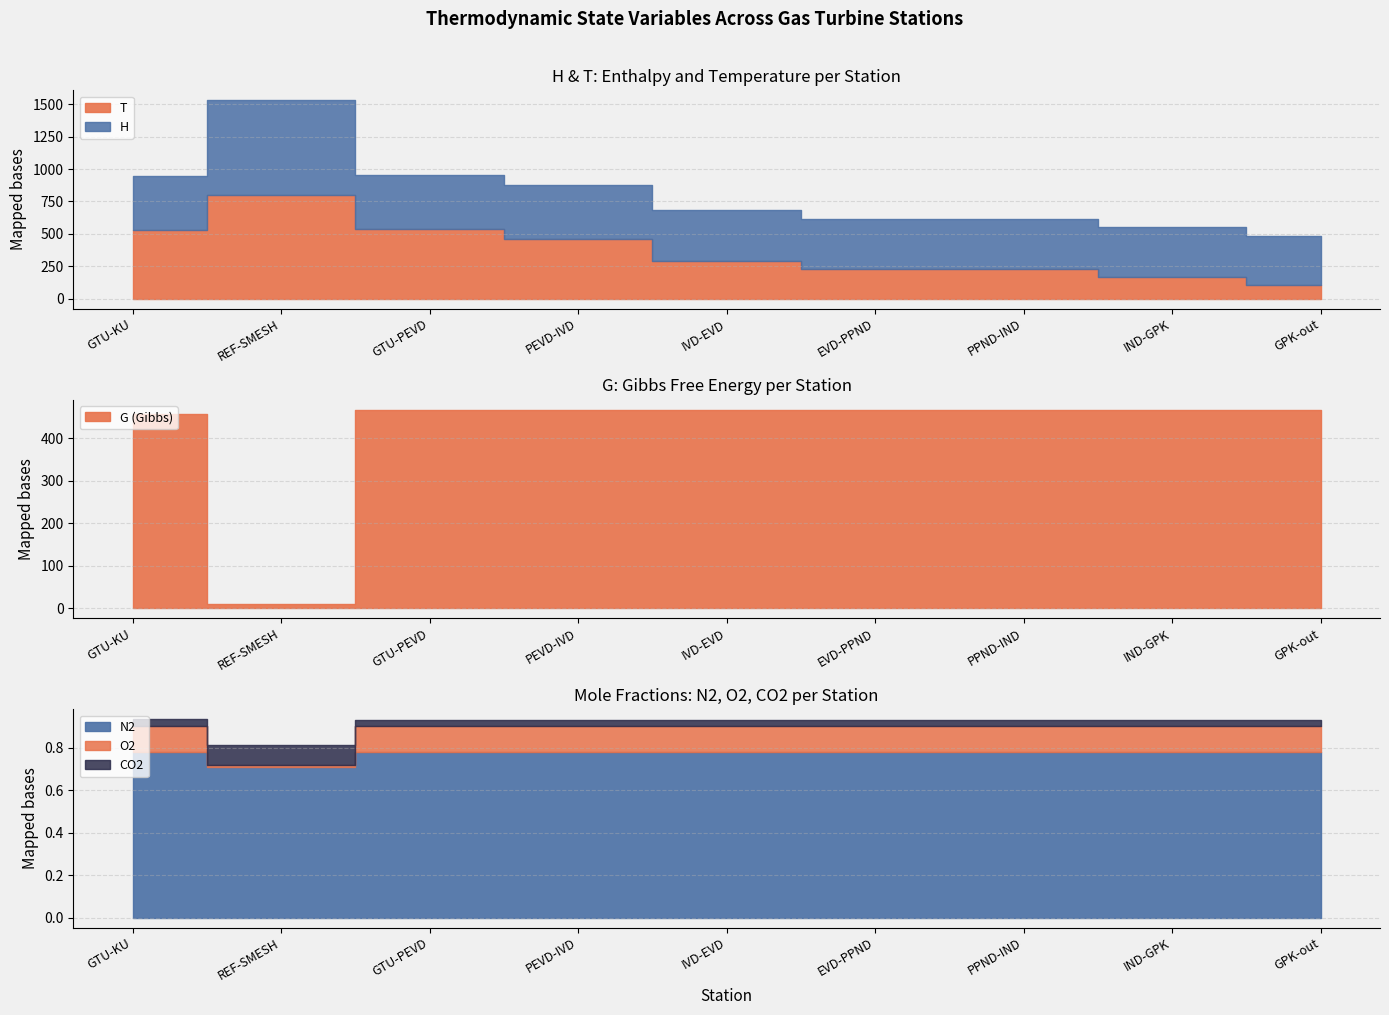

What is the label of the 8th point from the left?

IND-GPK